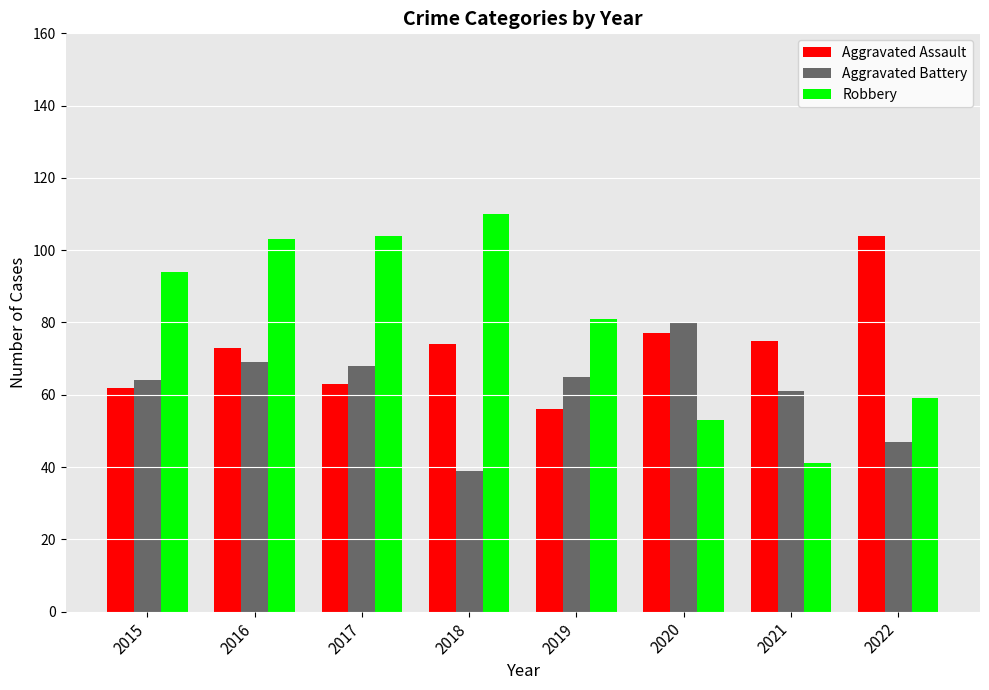

The Robbery series shows 81 at 2019. True or false?

True